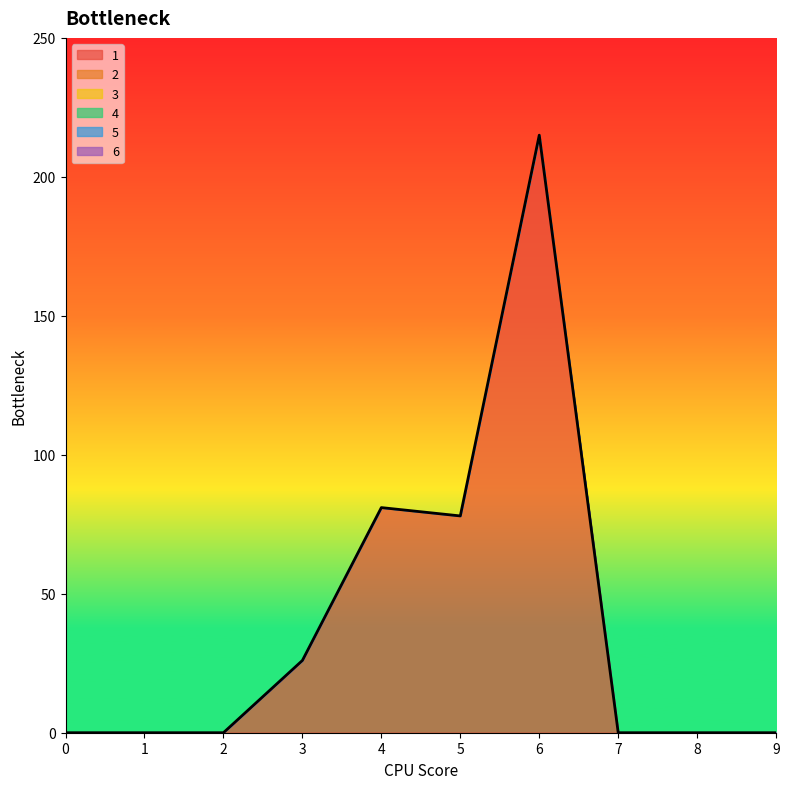

How many lines are shown in the chart?

1